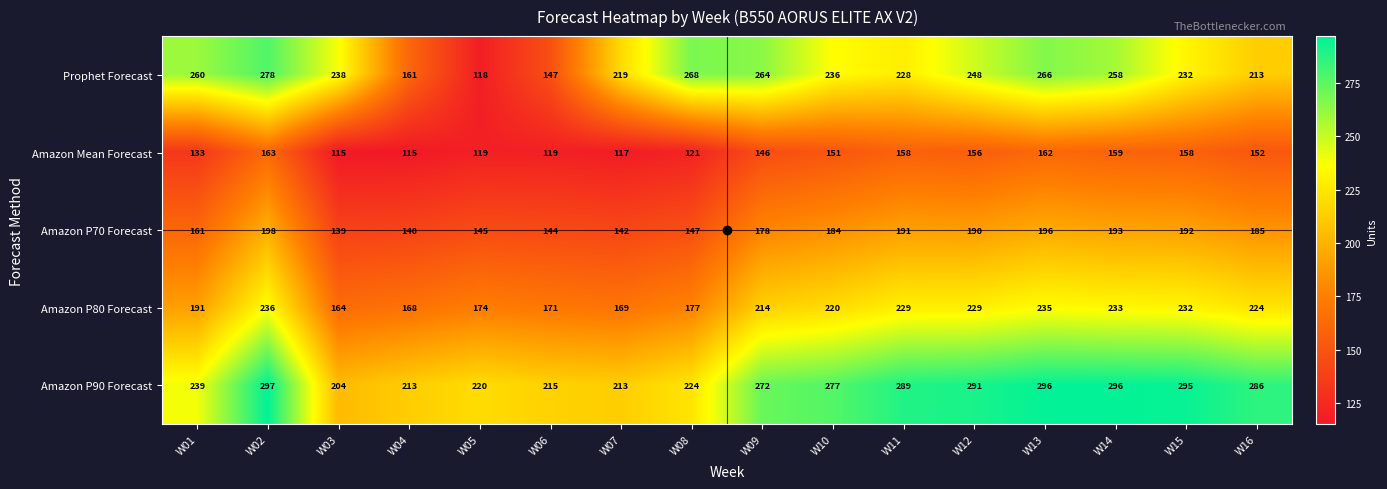

What is the difference between the maximum and minimum values in the Prophet Forecast series?

160